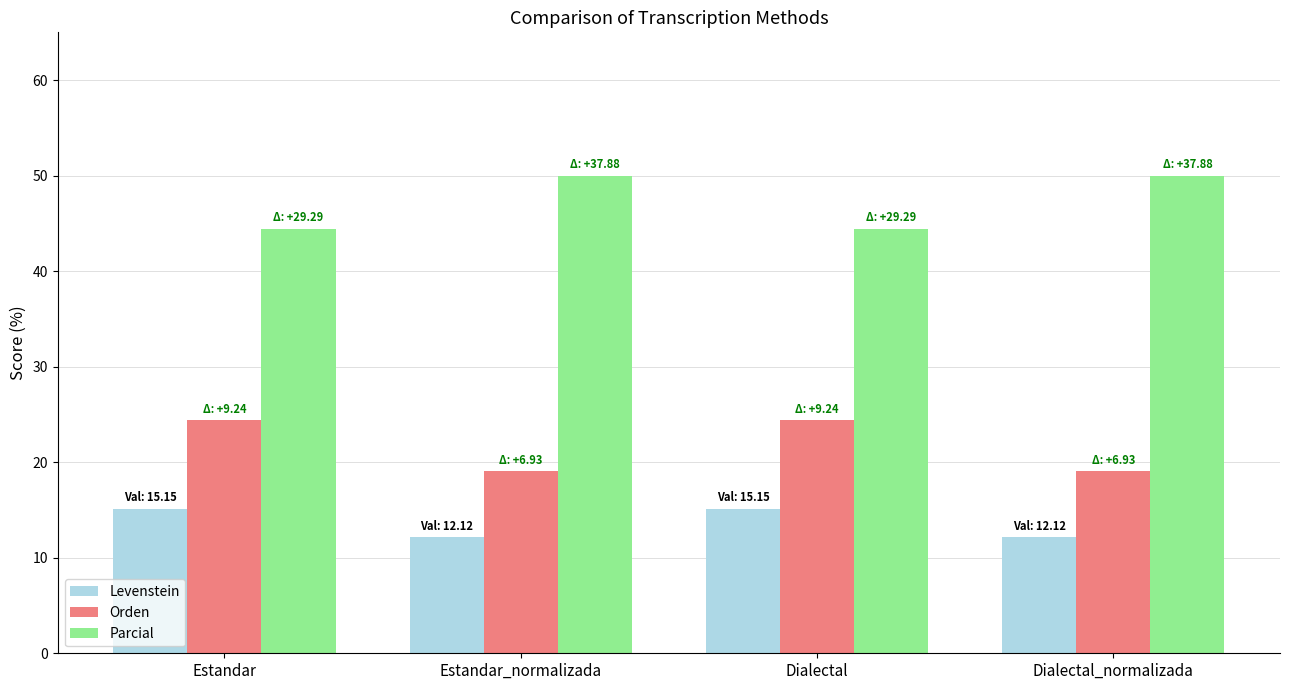

Reading right to left, what are all the values shown in this chart?

Levenstein: 12.1	15.2	12.1	15.2
Orden: 19.0	24.4	19.0	24.4
Parcial: 50.0	44.4	50.0	44.4